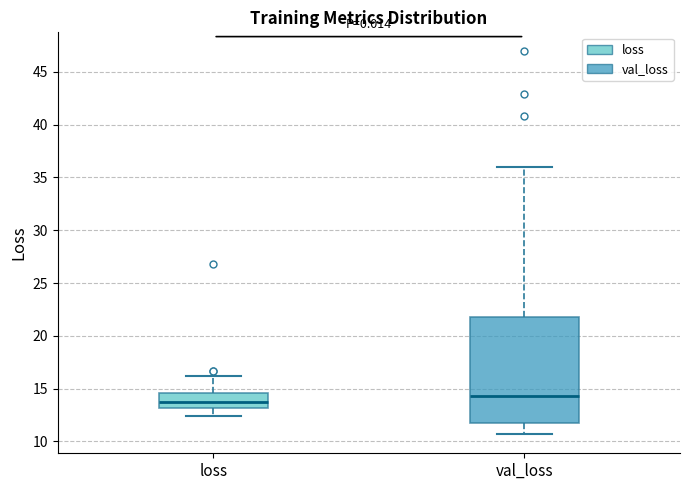

Reading left to right, transcribe this box plot: for each box, give where its median line is, the range the box spans, and where its two whiskers end, as read against the y-axis. The values are not printed on the chart, so give them approximately, as read against the axis.

loss: median 13.5, box 13.0 to 14.5, whiskers 12.5 to 16.0
val_loss: median 14.5, box 12.0 to 22.0, whiskers 10.5 to 36.0